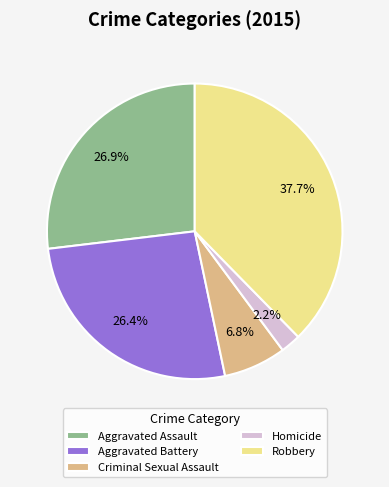

The Criminal Sexual Assault slice represents 7% of the pie. True or false?

True